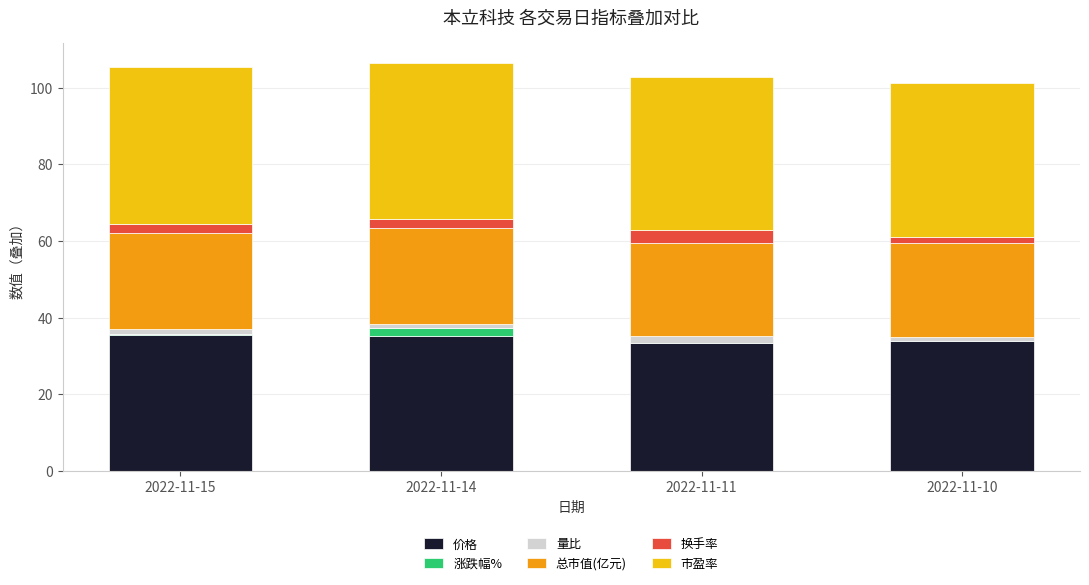

True or false: 总市值(亿元) has a value of 24.9 at 2022-11-14.

True